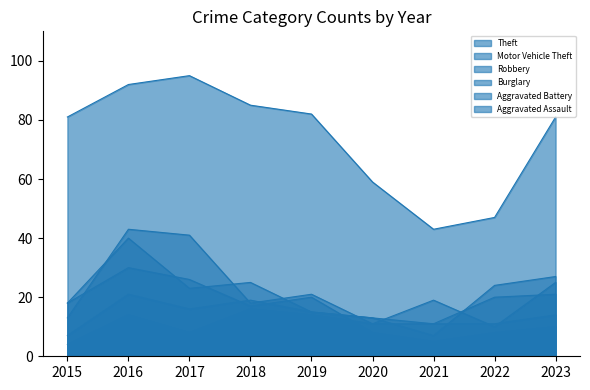

What value does the Motor Vehicle Theft series have at 2018, to the nearest 10?

20